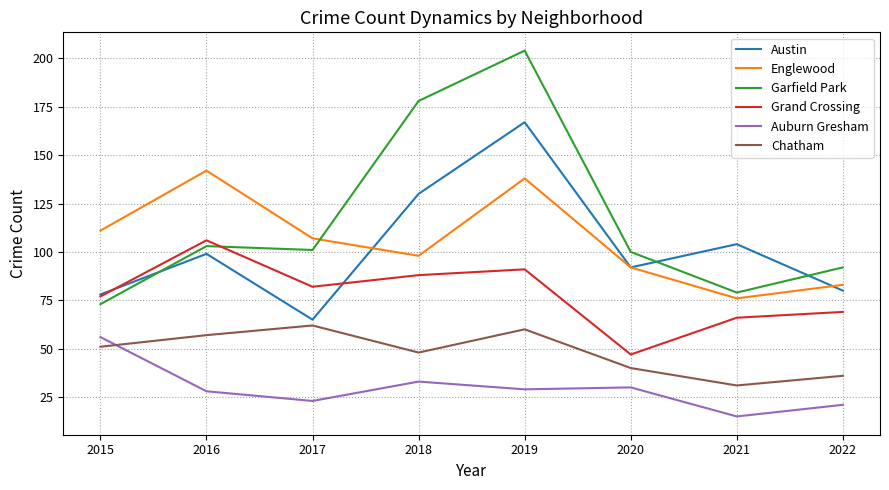

Which series has the largest range (max minus min)?

Garfield Park